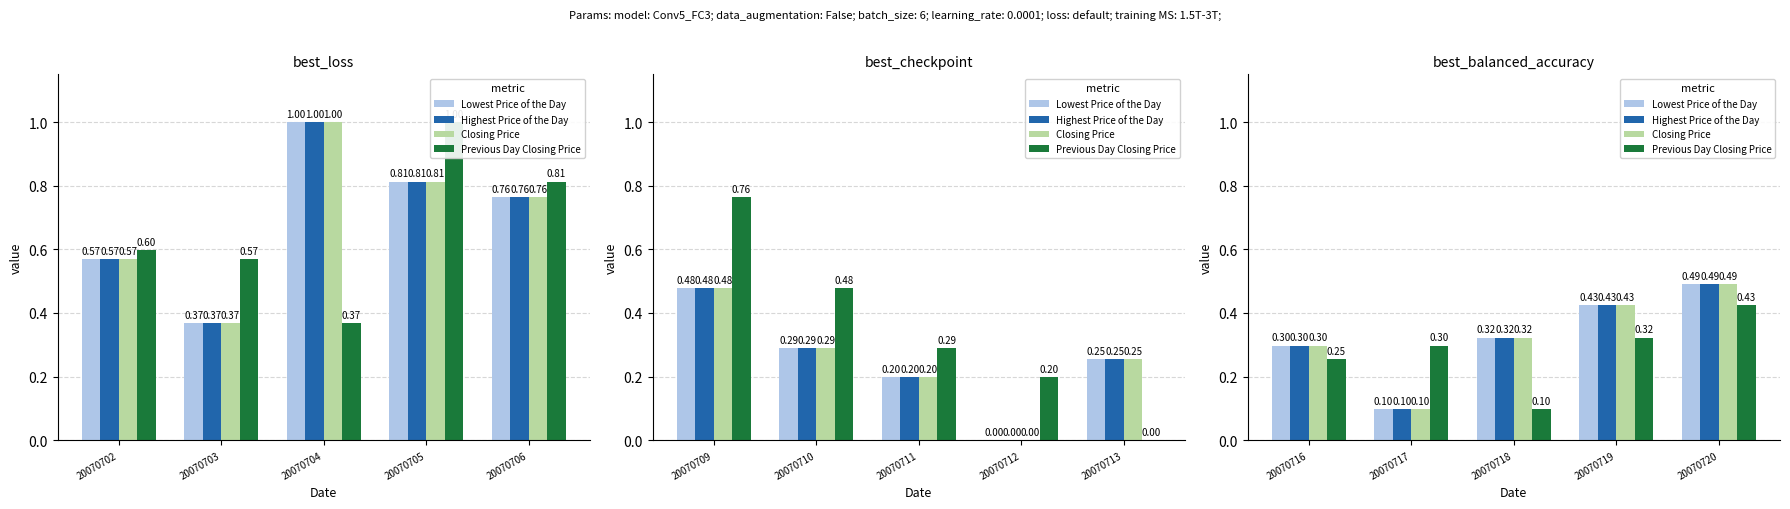

At 20070718, list the series in order from smallest to largest.

Previous Day Closing Price, Lowest Price of the Day, Highest Price of the Day, Closing Price